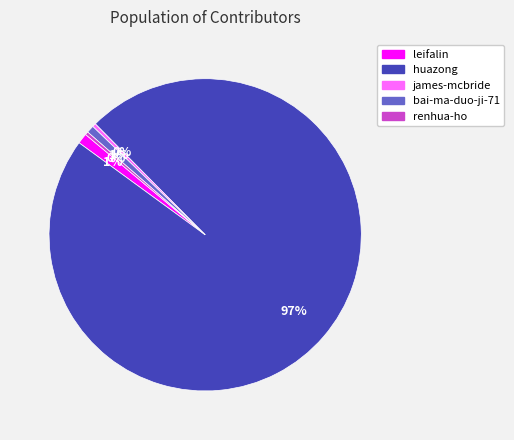

Which slice is the largest?

huazong